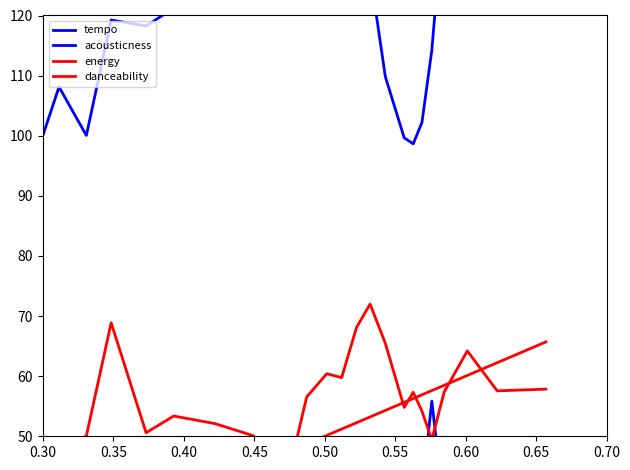

How many lines are shown in the chart?

4